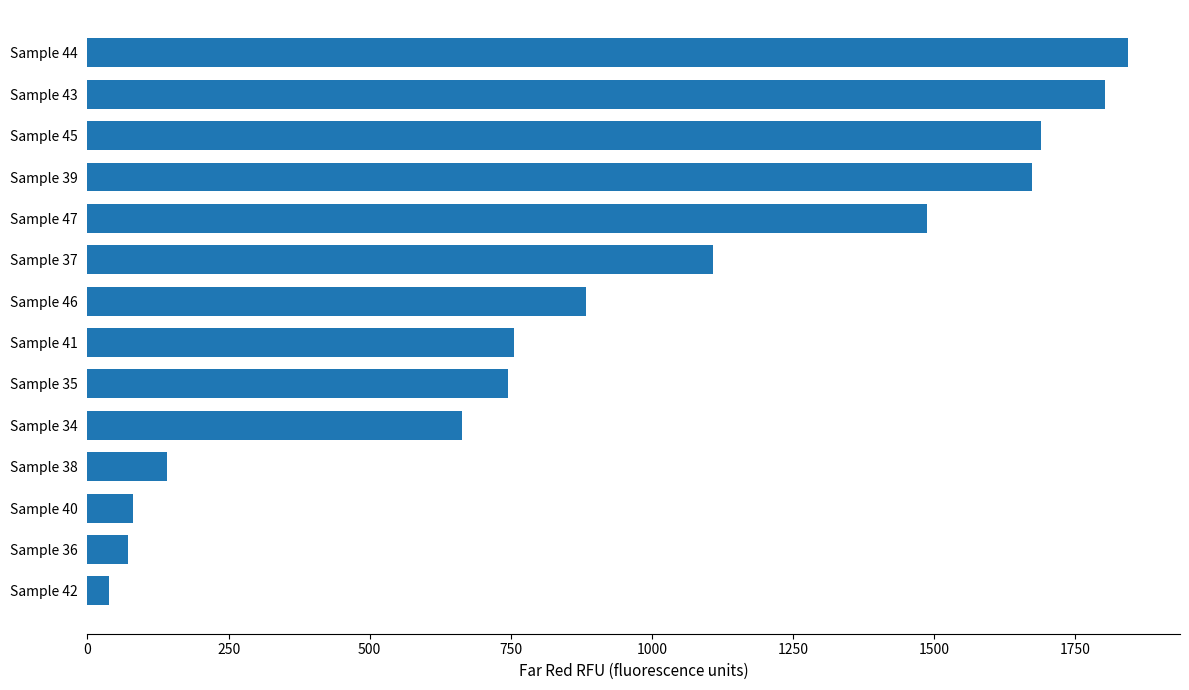

What is the label of the 8th bar from the bottom?

Sample 46